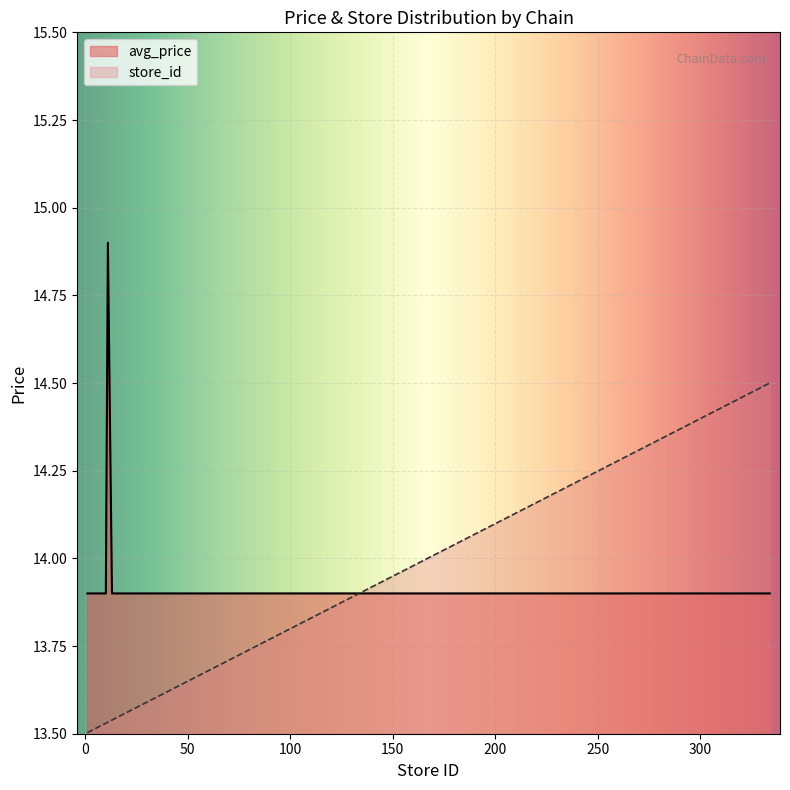

What is the difference between the maximum and minimum values in the store_id series?

1.0